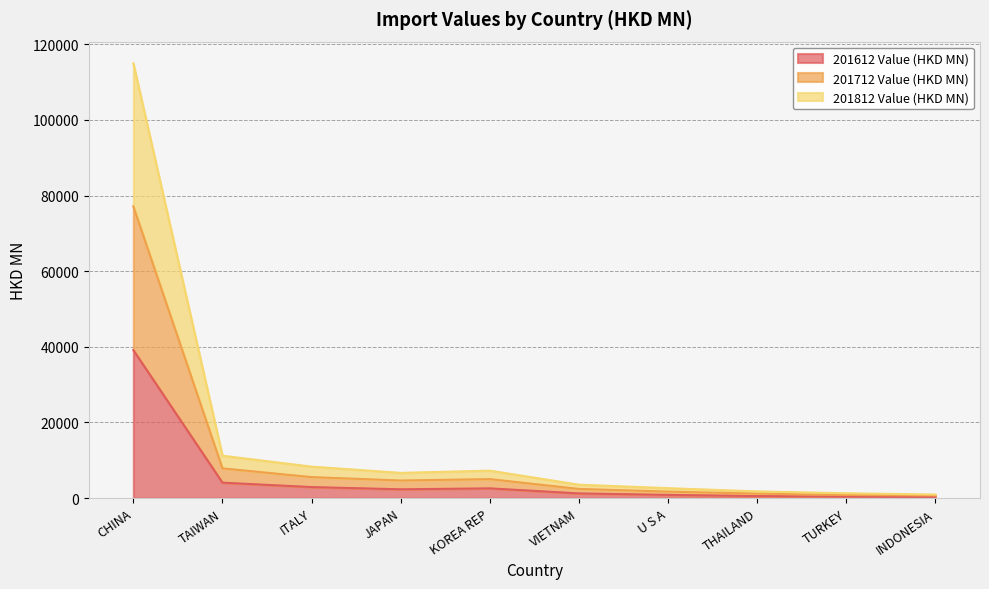

What are all the series names shown in the legend?

201612 Value (HKD MN), 201712 Value (HKD MN), 201812 Value (HKD MN)